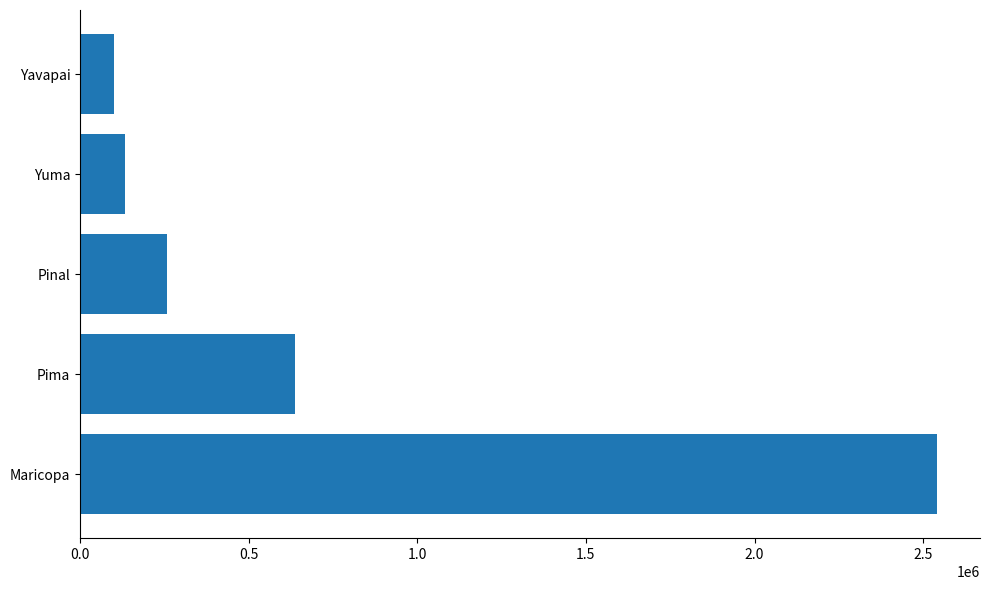

Reading top to bottom, extract all data points from this chart.

Yavapai=101558	Yuma=132806	Pinal=257620	Pima=636033	Maricopa=2541517